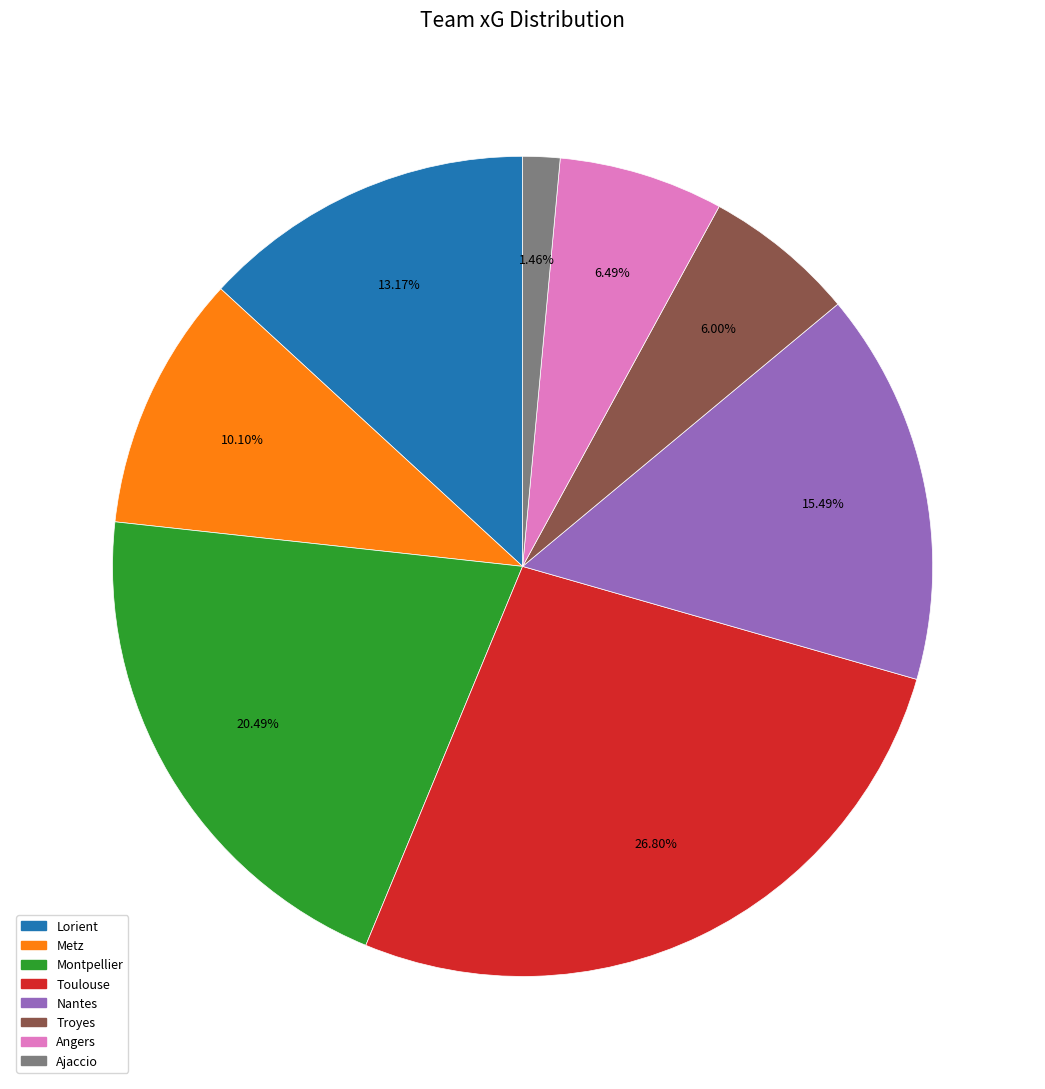

True or false: Toulouse accounts for 1% of the total.

False